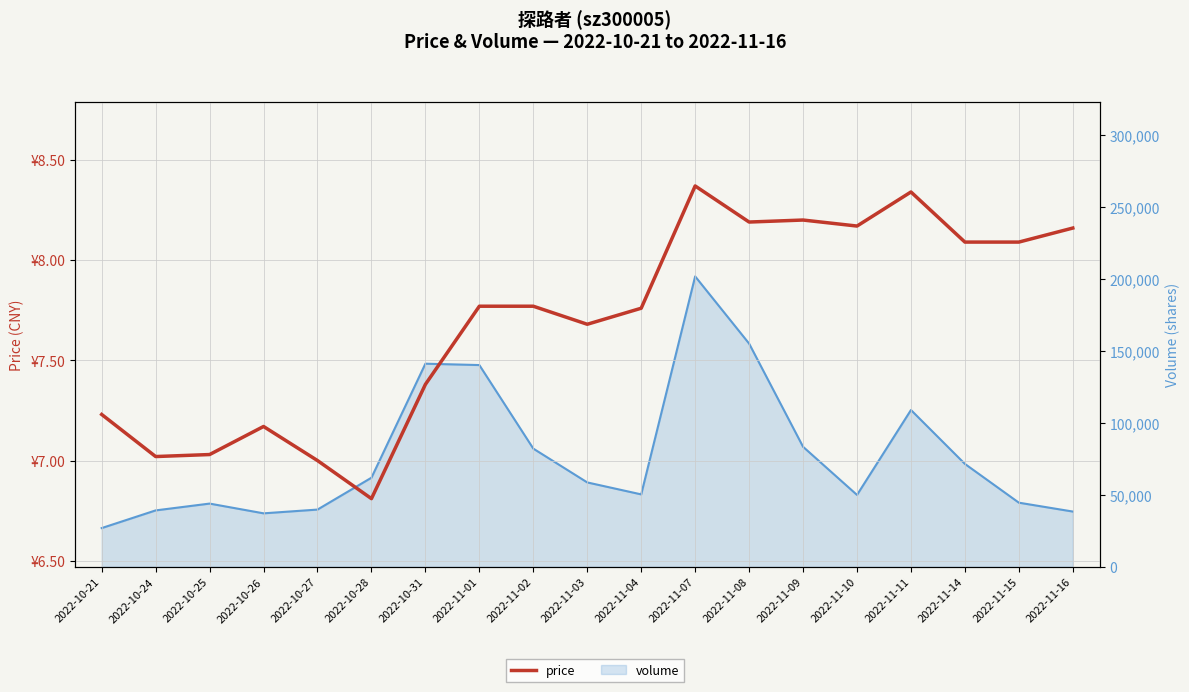

At which category does price reach its first local peak?

2022-10-26